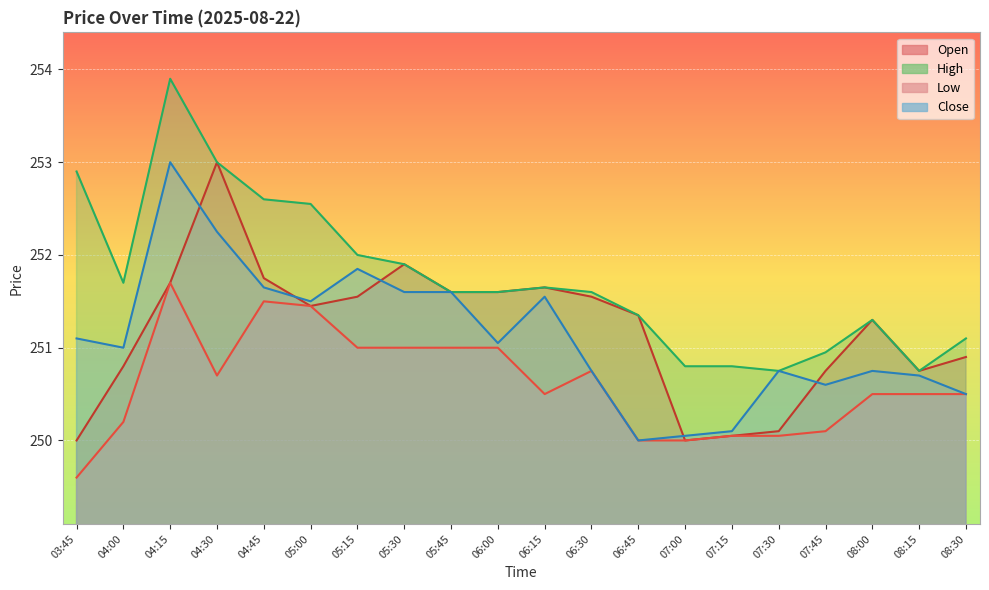

Reading left to right, what are all the values shown in this chart?

Open: 250.0	250.8	251.7	253.0	251.8	251.4	251.6	251.9	251.6	251.6	251.7	251.6	251.3	250.0	250.1	250.1	250.8	251.3	250.8	250.9
High: 252.9	251.7	253.9	253.0	252.6	252.6	252.0	251.9	251.6	251.6	251.7	251.6	251.3	250.8	250.8	250.8	250.9	251.3	250.8	251.1
Low: 249.6	250.2	251.7	250.7	251.5	251.4	251.0	251.0	251.0	251.0	250.5	250.8	250.0	250.0	250.1	250.1	250.1	250.5	250.5	250.5
Close: 251.1	251.0	253.0	252.2	251.7	251.5	251.8	251.6	251.6	251.1	251.6	250.8	250.0	250.1	250.1	250.8	250.6	250.8	250.7	250.5